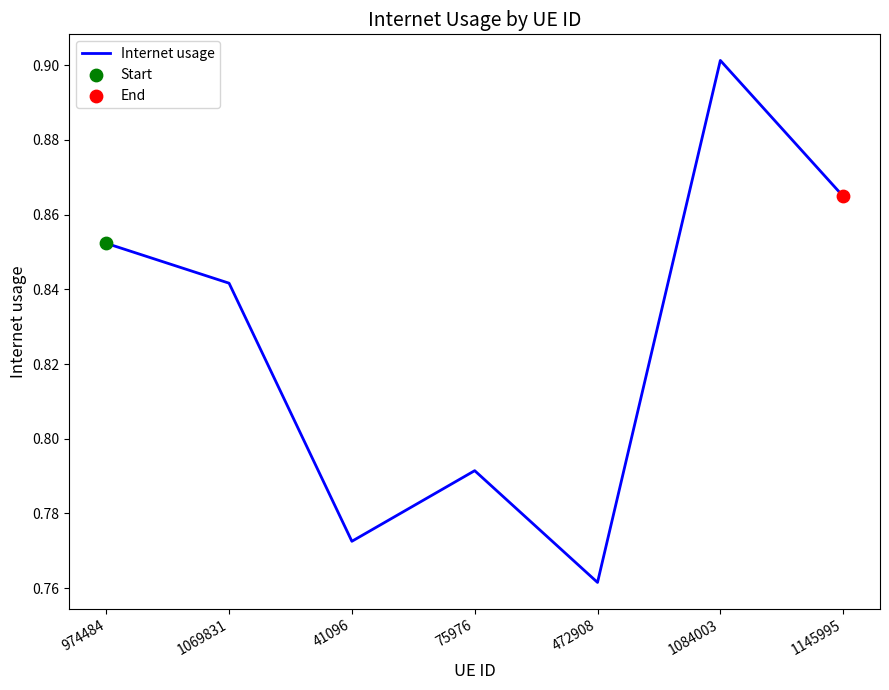

Which has a higher value, 41096 or 472908?

41096